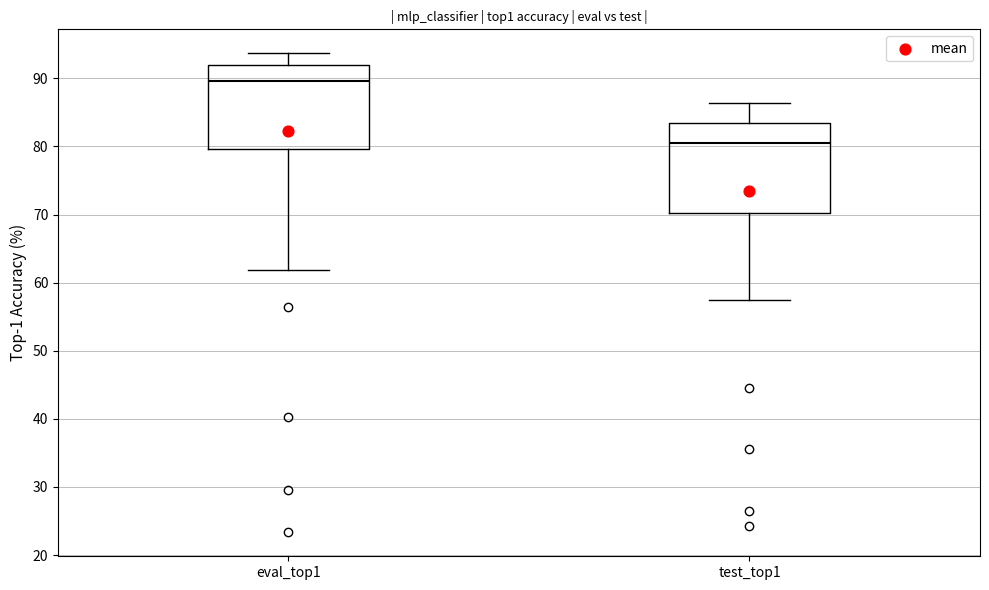

Reading left to right, read every box against the y-axis: the position of its median line, the range the box covers, and the ends of its whiskers. The values are not printed on the chart, so give them approximately, as read against the axis.

eval_top1: median 90, box 80 to 92, whiskers 62 to 94
test_top1: median 80, box 70 to 84, whiskers 57 to 86